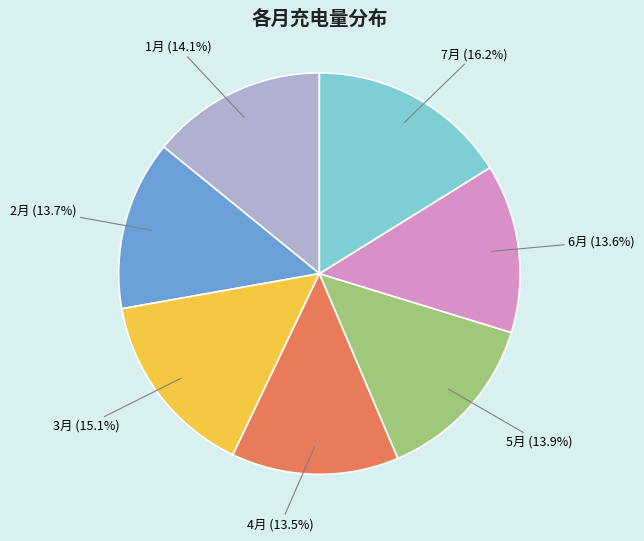

Between 2月 (13.7%) and 7月 (16.2%), which is larger?

7月 (16.2%)